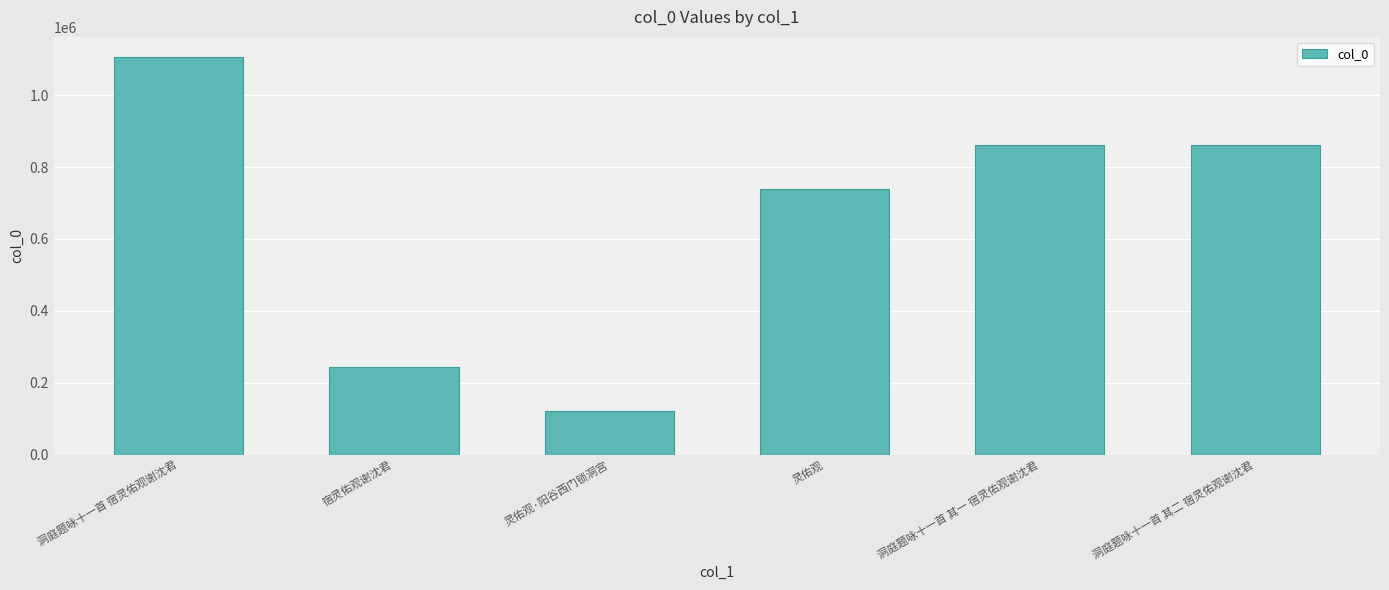

What is the average value?

655555